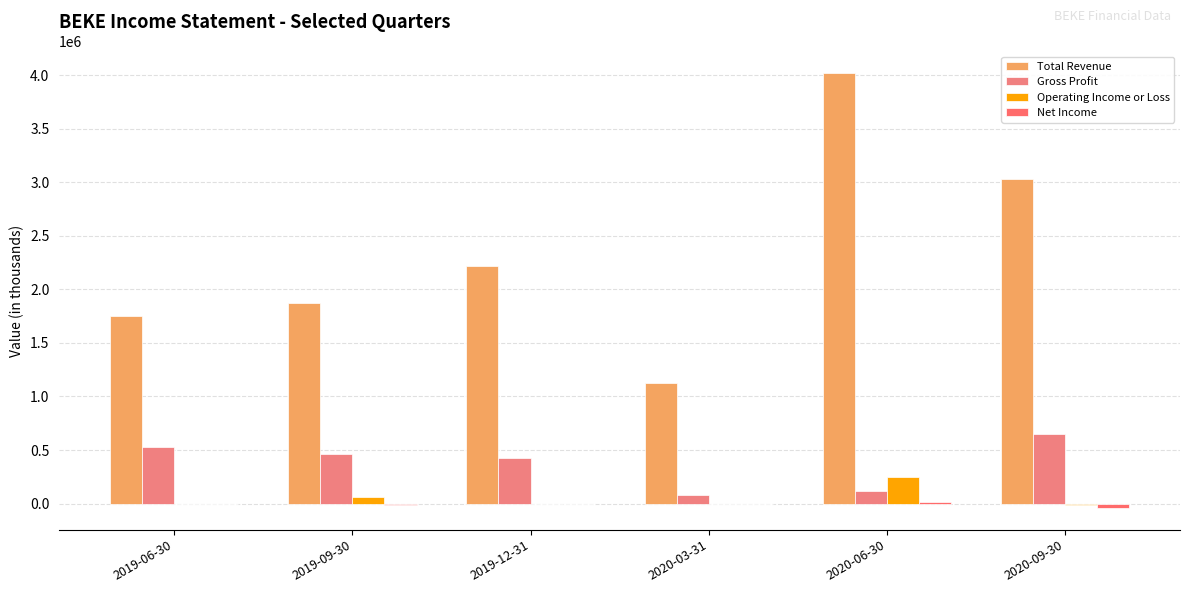

How many series are shown in this chart?

4